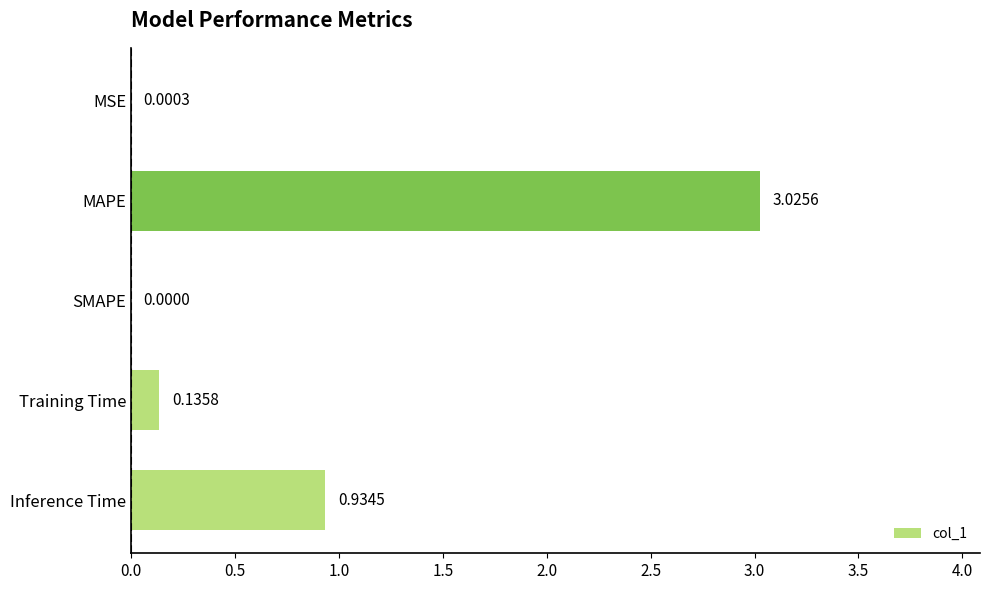

Which has a higher value, MAPE or Training Time?

MAPE